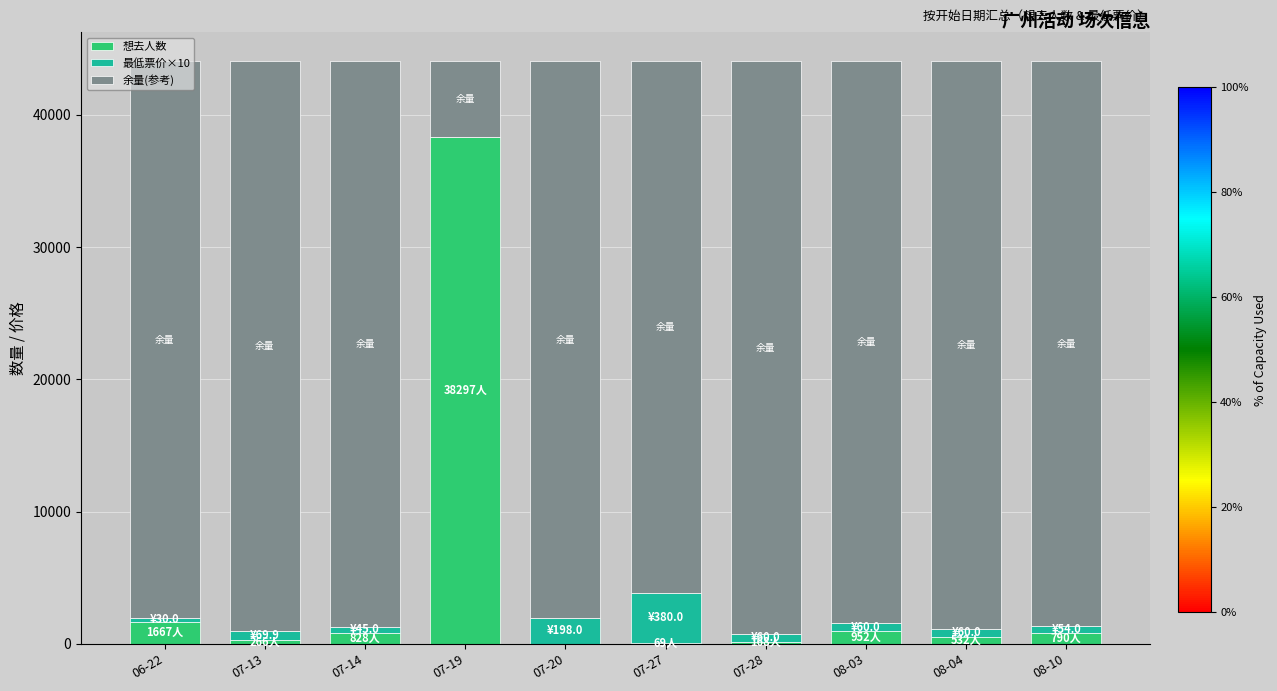

Which category has the highest value in the 想去人数 series?

07-19